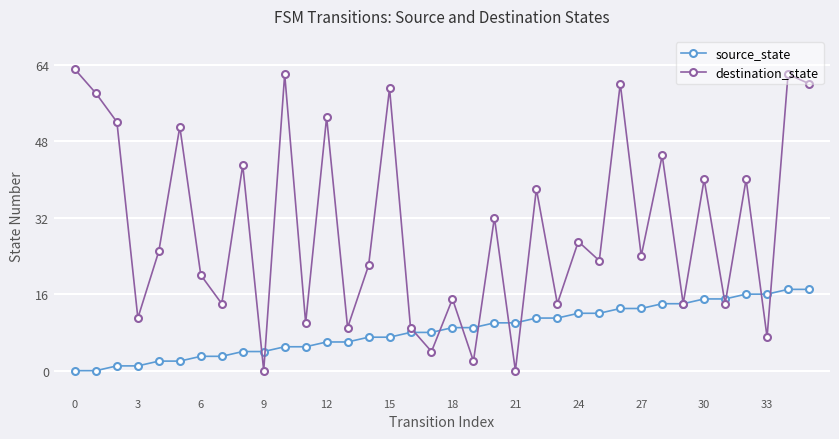

How many lines are shown in the chart?

2